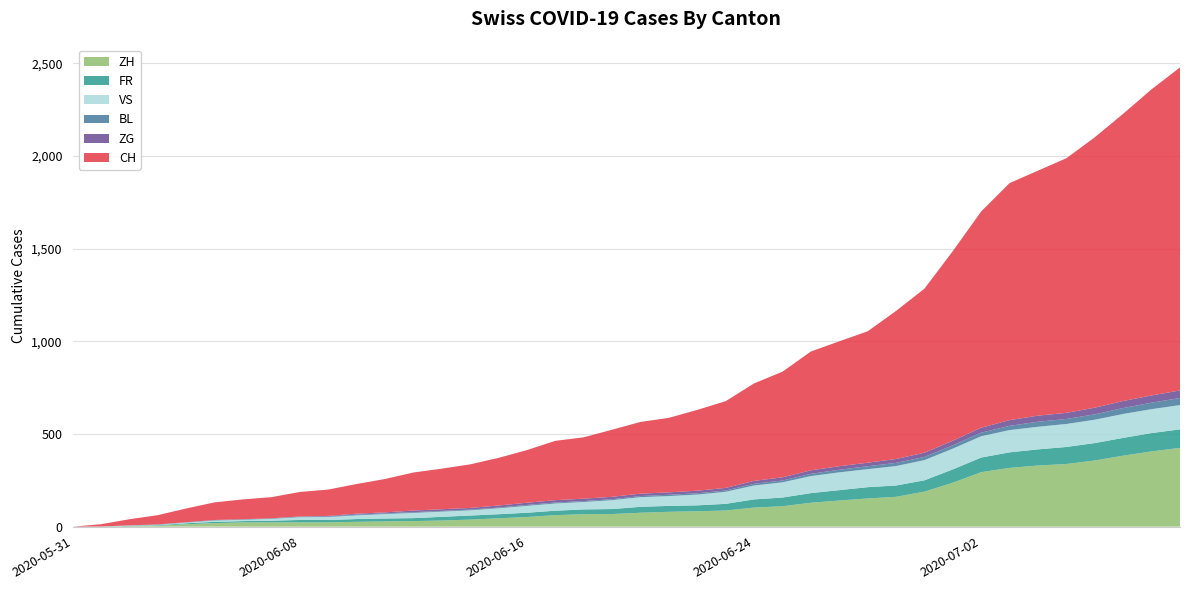

Reading left to right, extract all data points from this chart.

ZH: 2020-05-31=0	2020-06-01=0	2020-06-02=2	2020-06-03=5	2020-06-04=13	2020-06-05=19	2020-06-06=23	2020-06-07=23	2020-06-08=23	2020-06-09=23	2020-06-10=26	2020-06-11=28	2020-06-12=30	2020-06-13=33	2020-06-14=38	2020-06-15=45	2020-06-16=52	2020-06-17=62	2020-06-18=67	2020-06-19=68	2020-06-20=75	2020-06-21=80	2020-06-22=83	2020-06-23=87	2020-06-24=103	2020-06-25=110	2020-06-26=129	2020-06-27=141	2020-06-28=152	2020-06-29=161	2020-06-30=189	2020-07-01=237	2020-07-02=294	2020-07-03=317	2020-07-04=330	2020-07-05=338	2020-07-06=357	2020-07-07=383	2020-07-08=406	2020-07-09=425
FR: 2020-05-31=0	2020-06-01=0	2020-06-02=2	2020-06-03=3	2020-06-04=5	2020-06-05=7	2020-06-06=7	2020-06-07=9	2020-06-08=13	2020-06-09=13	2020-06-10=15	2020-06-11=16	2020-06-12=16	2020-06-13=20	2020-06-14=22	2020-06-15=22	2020-06-16=23	2020-06-17=24	2020-06-18=26	2020-06-19=27	2020-06-20=32	2020-06-21=32	2020-06-22=32	2020-06-23=36	2020-06-24=44	2020-06-25=47	2020-06-26=52	2020-06-27=56	2020-06-28=61	2020-06-29=61	2020-06-30=61	2020-07-01=72	2020-07-02=79	2020-07-03=84	2020-07-04=87	2020-07-05=92	2020-07-06=94	2020-07-07=96	2020-07-08=99	2020-07-09=100
VS: 2020-05-31=0	2020-06-01=0	2020-06-02=2	2020-06-03=2	2020-06-04=4	2020-06-05=7	2020-06-06=7	2020-06-07=10	2020-06-08=15	2020-06-09=16	2020-06-10=20	2020-06-11=24	2020-06-12=28	2020-06-13=28	2020-06-14=28	2020-06-15=32	2020-06-16=37	2020-06-17=39	2020-06-18=40	2020-06-19=48	2020-06-20=52	2020-06-21=53	2020-06-22=58	2020-06-23=65	2020-06-24=75	2020-06-25=82	2020-06-26=92	2020-06-27=96	2020-06-28=97	2020-06-29=105	2020-06-30=109	2020-07-01=112	2020-07-02=115	2020-07-03=120	2020-07-04=122	2020-07-05=124	2020-07-06=126	2020-07-07=129	2020-07-08=129	2020-07-09=131
BL: 2020-05-31=0	2020-06-01=1	2020-06-02=1	2020-06-03=2	2020-06-04=2	2020-06-05=3	2020-06-06=3	2020-06-07=3	2020-06-08=3	2020-06-09=3	2020-06-10=4	2020-06-11=4	2020-06-12=4	2020-06-13=4	2020-06-14=4	2020-06-15=4	2020-06-16=5	2020-06-17=5	2020-06-18=5	2020-06-19=5	2020-06-20=6	2020-06-21=7	2020-06-22=7	2020-06-23=7	2020-06-24=9	2020-06-25=10	2020-06-26=12	2020-06-27=14	2020-06-28=16	2020-06-29=17	2020-06-30=17	2020-07-01=18	2020-07-02=19	2020-07-03=23	2020-07-04=27	2020-07-05=27	2020-07-06=29	2020-07-07=32	2020-07-08=35	2020-07-09=38
ZG: 2020-05-31=0	2020-06-01=0	2020-06-02=0	2020-06-03=0	2020-06-04=0	2020-06-05=0	2020-06-06=0	2020-06-07=0	2020-06-08=1	2020-06-09=3	2020-06-10=5	2020-06-11=5	2020-06-12=9	2020-06-13=9	2020-06-14=9	2020-06-15=11	2020-06-16=12	2020-06-17=13	2020-06-18=13	2020-06-19=13	2020-06-20=13	2020-06-21=13	2020-06-22=14	2020-06-23=14	2020-06-24=16	2020-06-25=17	2020-06-26=19	2020-06-27=19	2020-06-28=19	2020-06-29=21	2020-06-30=23	2020-07-01=25	2020-07-02=27	2020-07-03=31	2020-07-04=33	2020-07-05=33	2020-07-06=36	2020-07-07=38	2020-07-08=39	2020-07-09=41
CH: 2020-05-31=0	2020-06-01=12	2020-06-02=33	2020-06-03=50	2020-06-04=74	2020-06-05=95	2020-06-06=107	2020-06-07=114	2020-06-08=132	2020-06-09=142	2020-06-10=160	2020-06-11=180	2020-06-12=205	2020-06-13=219	2020-06-14=235	2020-06-15=257	2020-06-16=284	2020-06-17=320	2020-06-18=331	2020-06-19=362	2020-06-20=387	2020-06-21=402	2020-06-22=436	2020-06-23=468	2020-06-24=526	2020-06-25=570	2020-06-26=641	2020-06-27=674	2020-06-28=709	2020-06-29=799	2020-06-30=885	2020-07-01=1023	2020-07-02=1167	2020-07-03=1279	2020-07-04=1322	2020-07-05=1374	2020-07-06=1459	2020-07-07=1550	2020-07-08=1652	2020-07-09=1743